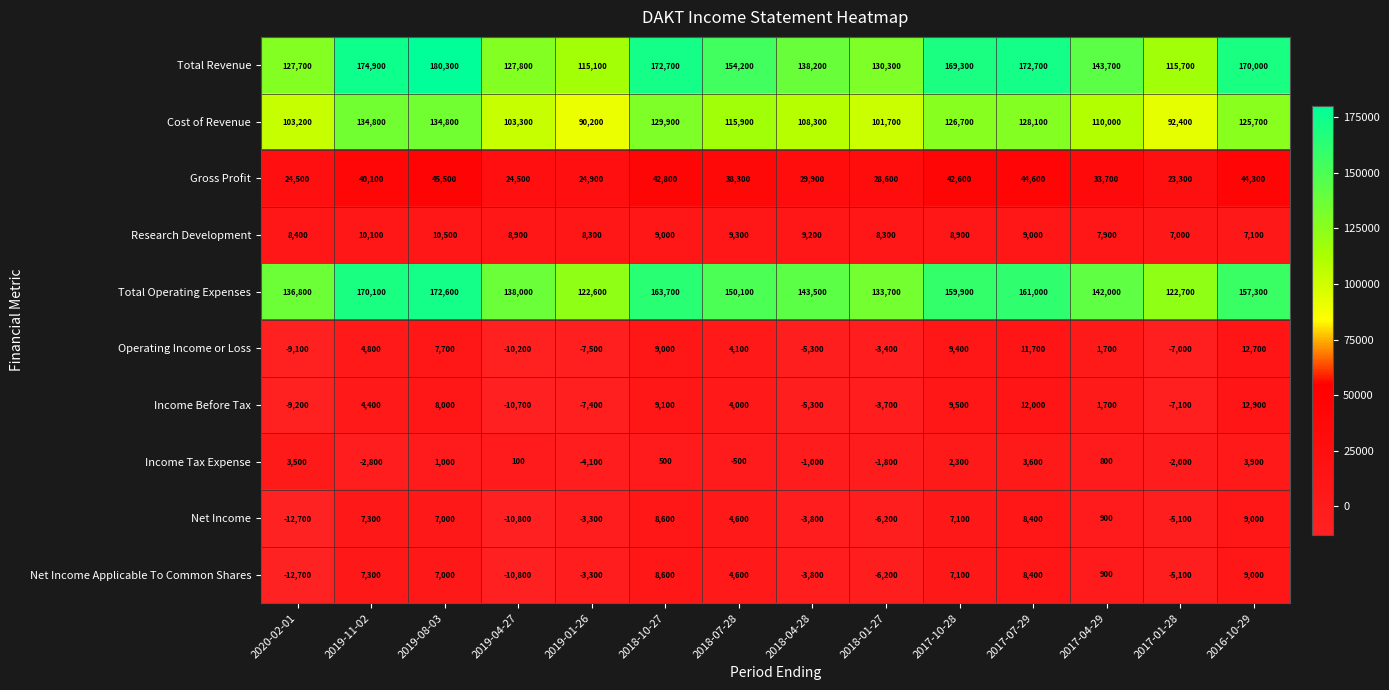

At how many categories does at least one series exceed 49108?

14